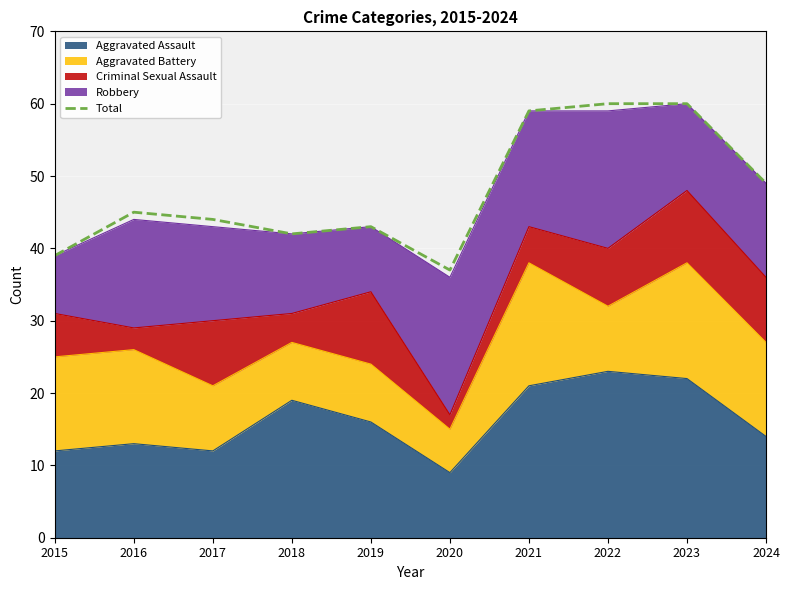

At which category does the data reach its first local peak?

2016